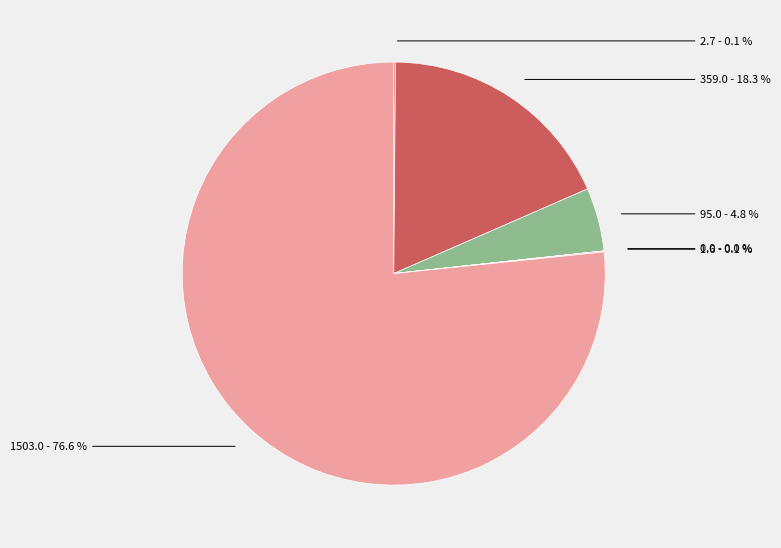

Which category has the smallest portion of the pie?

Dissolved P